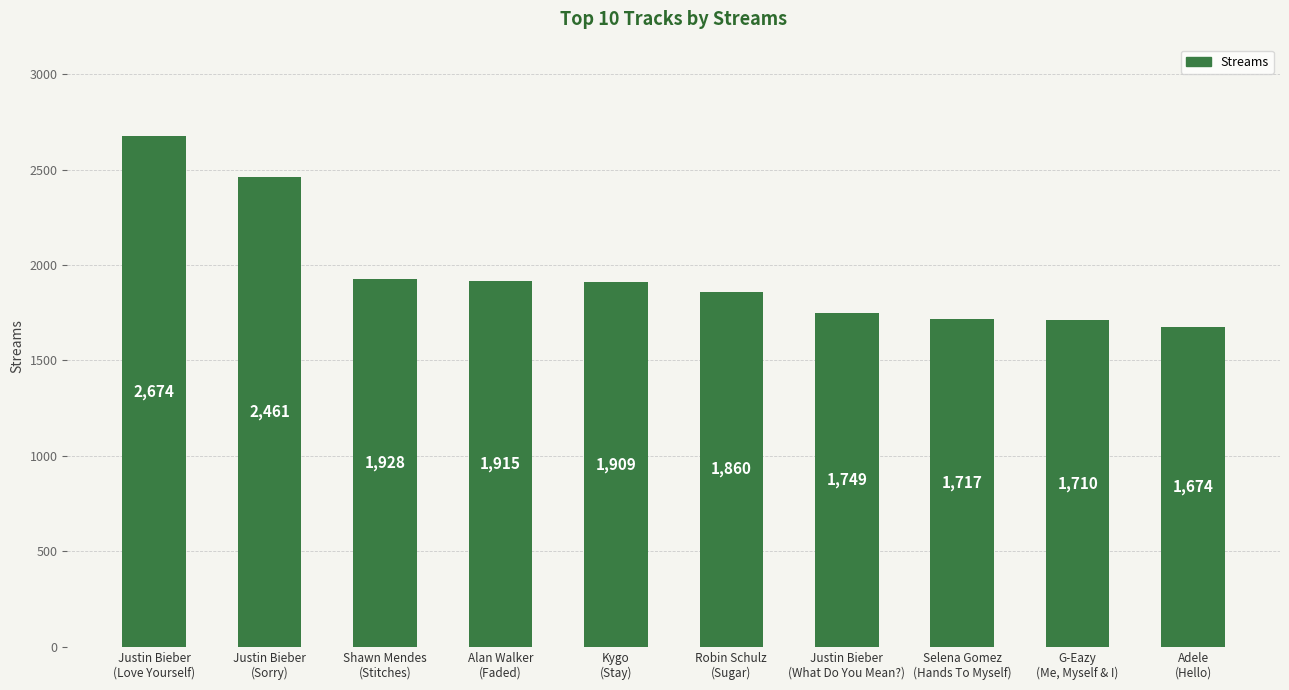

What position from the left is Shawn Mendes
(Stitches)?

3